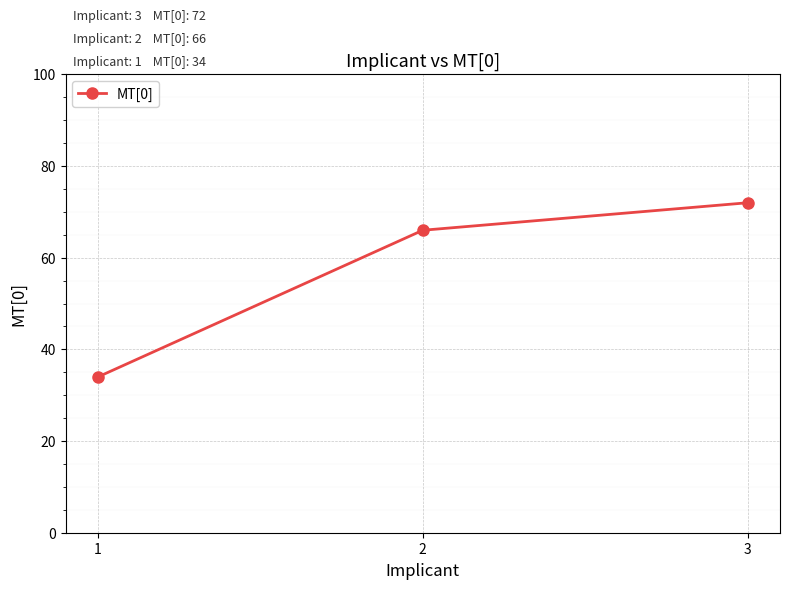

What is the change in value from 1 to 2?

+32